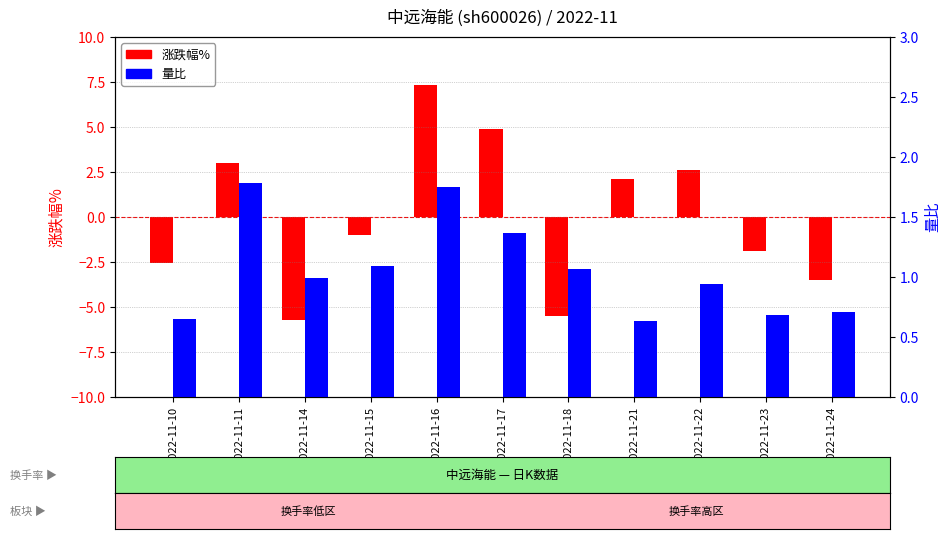

Is it true that 量比 equals 0.4 at 2022-11-24?

False